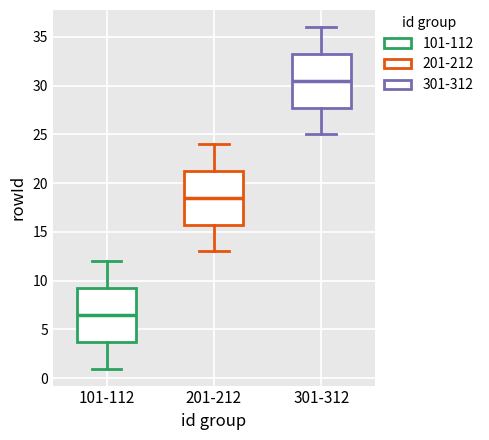

Which box has the lowest median line?

101-112